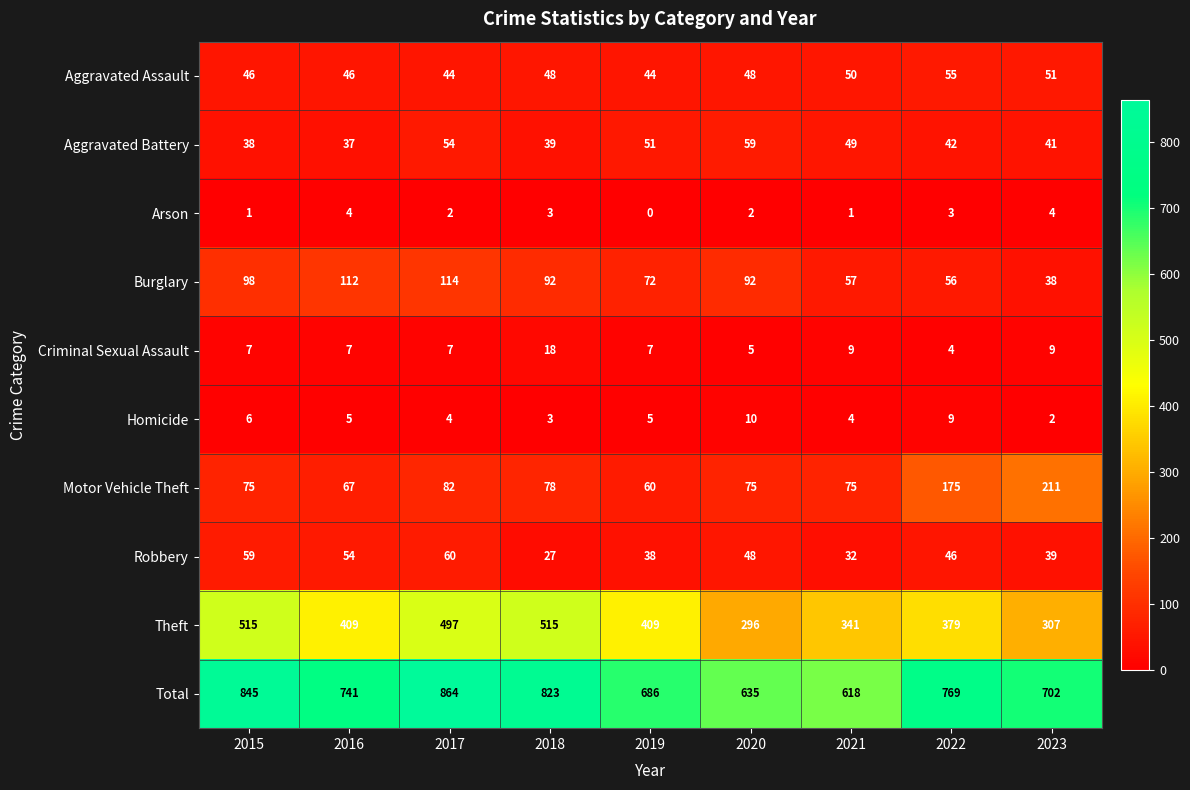

How many distinct data groups are displayed?

10